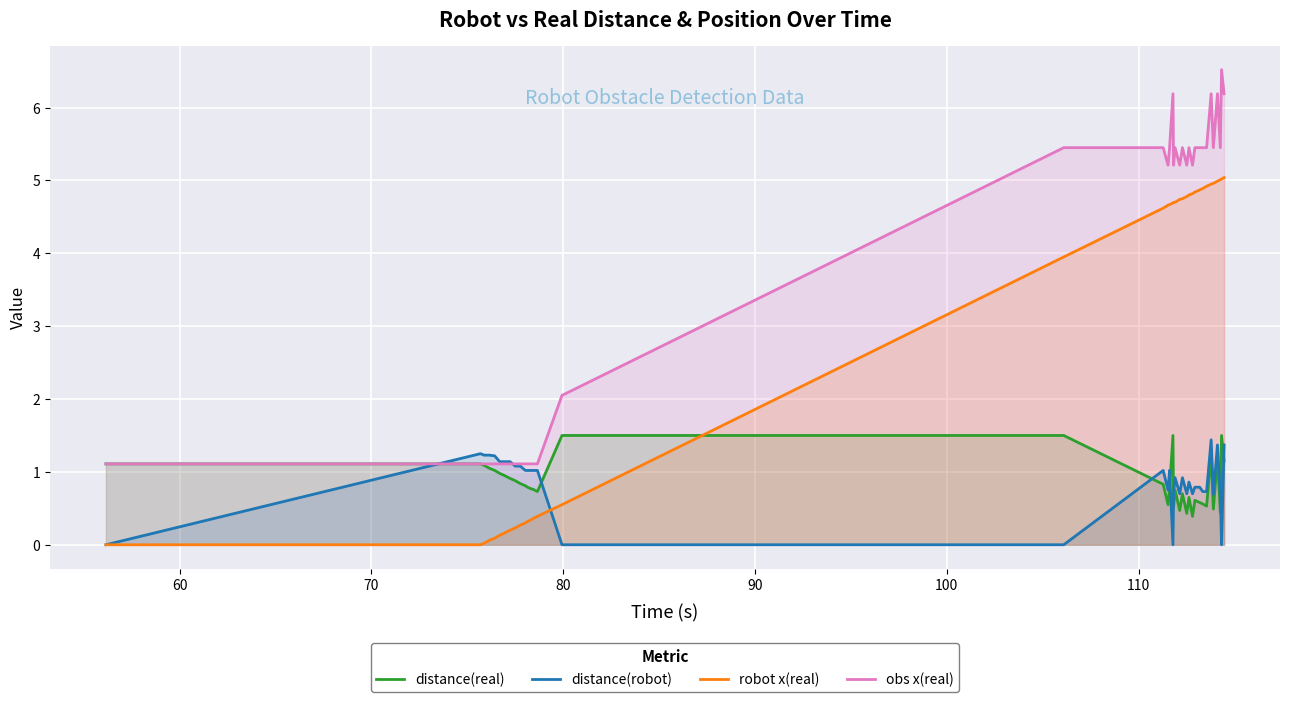

Which series has the largest range (max minus min)?

obs x(real)